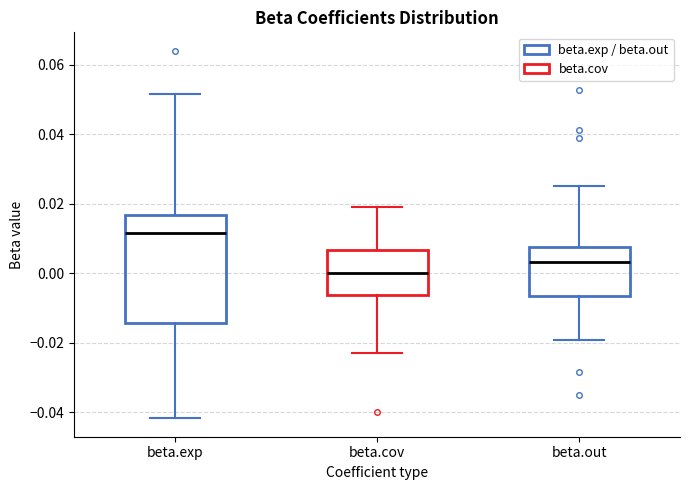

Reading left to right, transcribe this box plot: for each box, give where its median line is, the range the box spans, and where its two whiskers end, as read against the y-axis. The values are not printed on the chart, so give them approximately, as read against the axis.

beta.exp: median 0.012, box -0.014 to 0.016, whiskers -0.042 to 0.052
beta.cov: median 0.000, box -0.006 to 0.006, whiskers -0.022 to 0.020
beta.out: median 0.004, box -0.006 to 0.008, whiskers -0.020 to 0.026